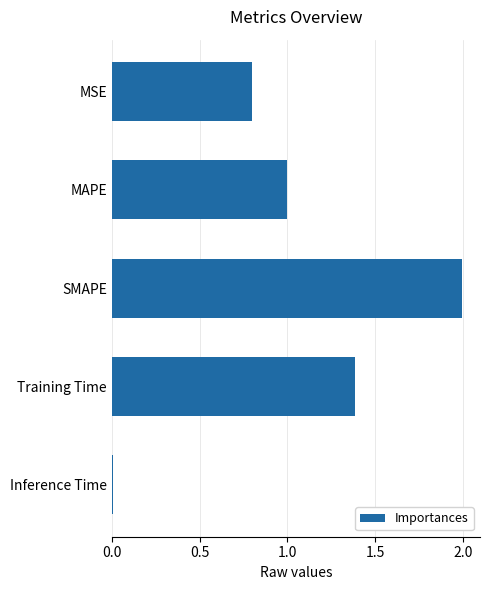

List the labels in order of value, smallest first.

Inference Time, MSE, MAPE, Training Time, SMAPE